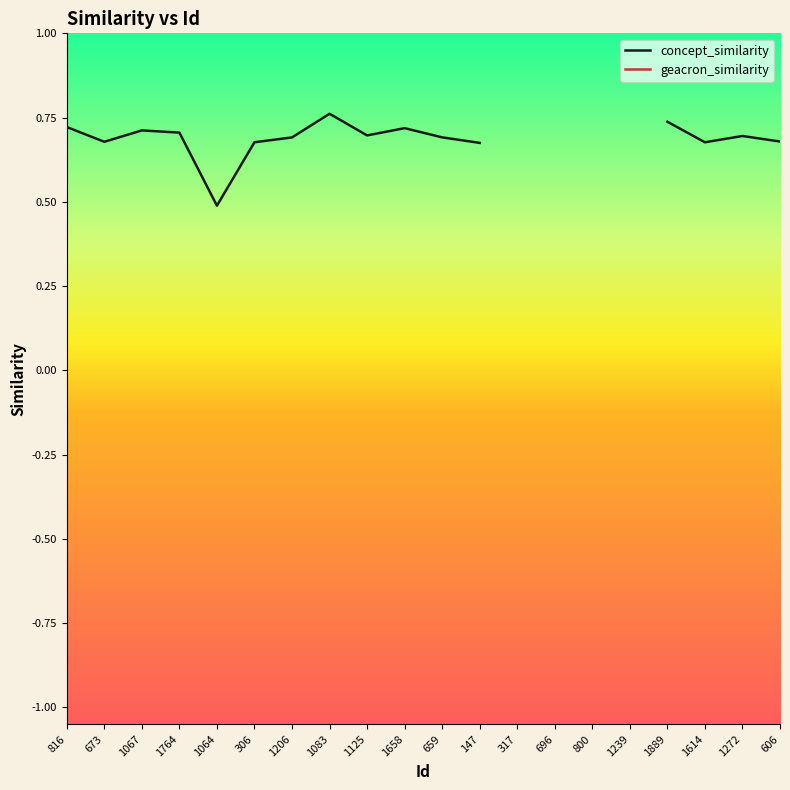

How many series are shown in this chart?

2